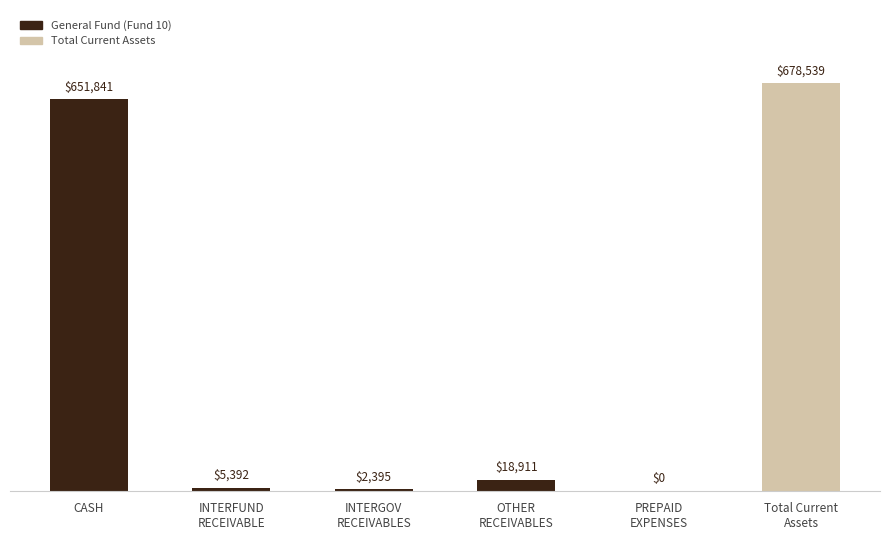

What is the sum of all values?

1357078.5